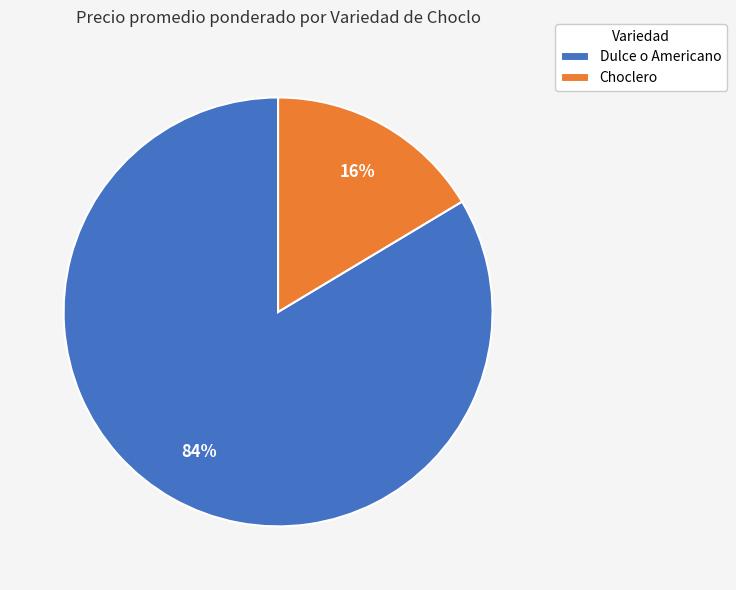

Combined, do Choclero and Dulce o Americano account for over 50%?

Yes